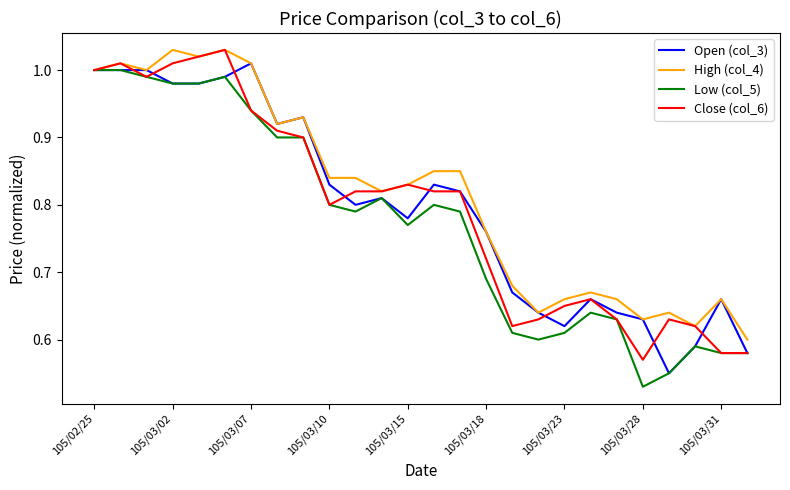

How many interior local peaks does the Low (col_5) series have?

5